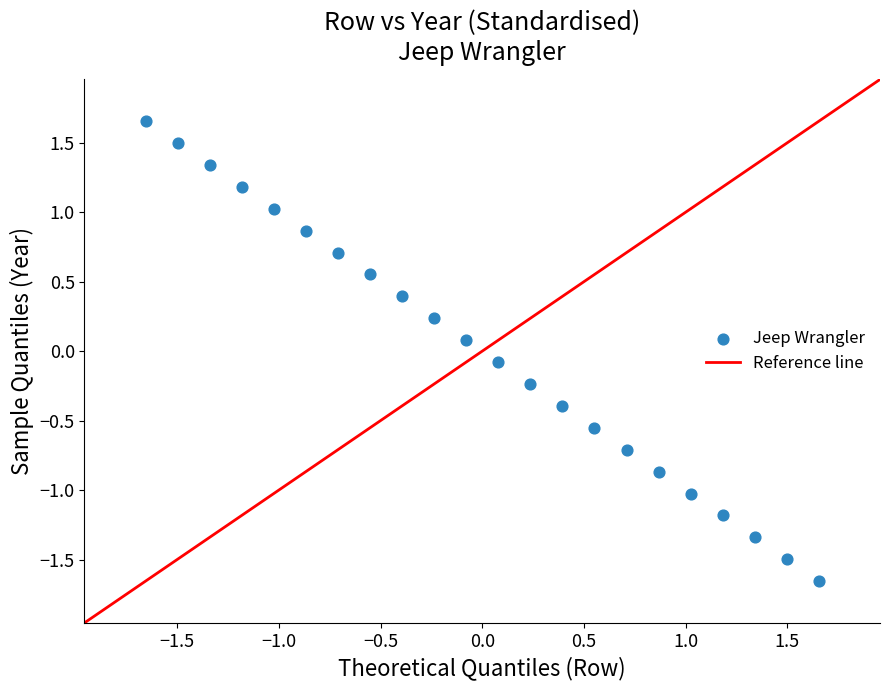

What is the range of X values (max minus min)?

3.3